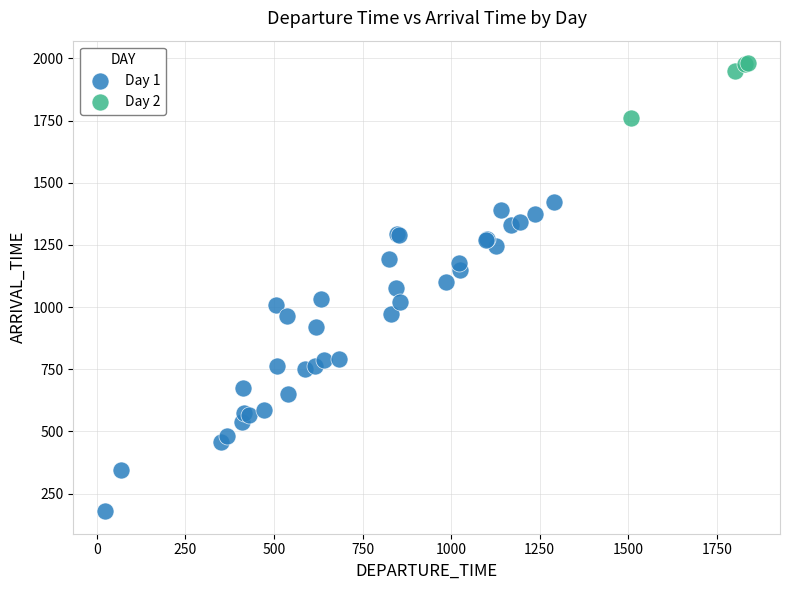

Which series contains the lowest Y value?

Day 1